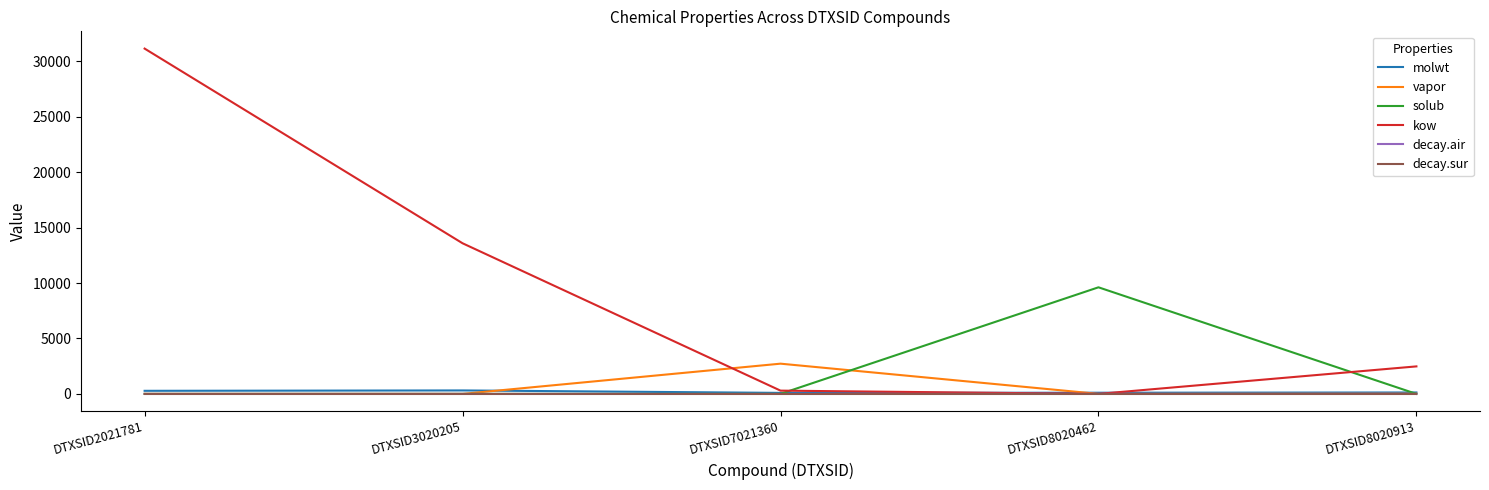

Which series has the largest range (max minus min)?

kow